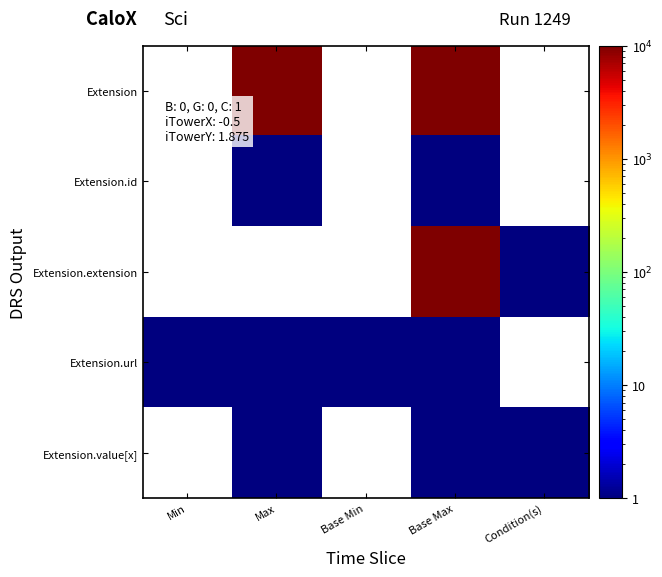

Reading left to right, transcribe all the data shown in this chart.

Extension: Min=0	Max=10000	Base Min=0	Base Max=10000	Condition(s)=0
Extension.id: Min=0	Max=1	Base Min=0	Base Max=1	Condition(s)=0
Extension.extension: Min=0	Max=0	Base Min=0	Base Max=10000	Condition(s)=1
Extension.url: Min=1	Max=1	Base Min=1	Base Max=1	Condition(s)=0
Extension.value[x]: Min=0	Max=1	Base Min=0	Base Max=1	Condition(s)=1